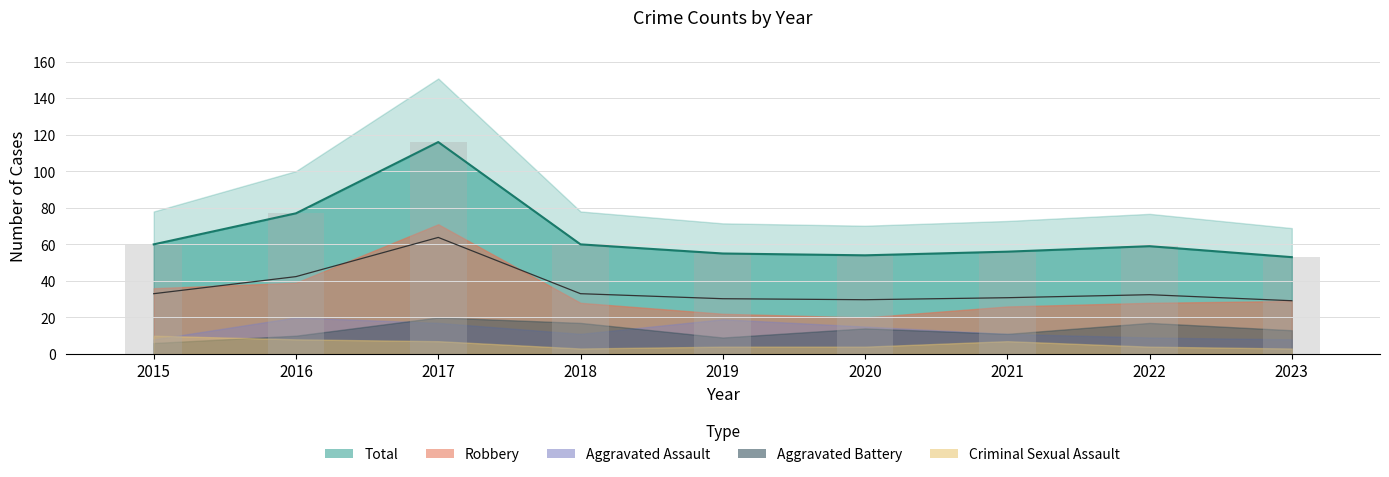

What is the lowest value of the Robbery series?

20